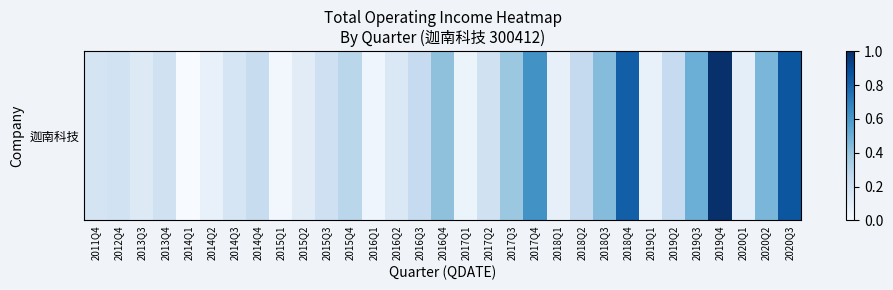

List the labels in order of value, largest first.

2019Q4, 2020Q3, 2018Q4, 2017Q4, 2019Q3, 2020Q2, 2018Q3, 2016Q4, 2017Q3, 2015Q4, 2018Q2, 2019Q2, 2016Q3, 2014Q4, 2015Q3, 2013Q4, 2017Q2, 2012Q4, 2011Q4, 2014Q3, 2016Q2, 2013Q3, 2015Q2, 2020Q1, 2018Q1, 2019Q1, 2014Q2, 2017Q1, 2016Q1, 2015Q1, 2014Q1